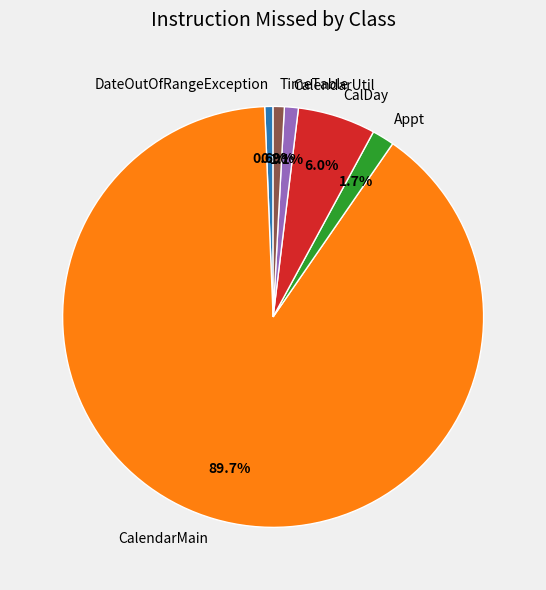

Is there any slice that represents more than half of the pie?

Yes